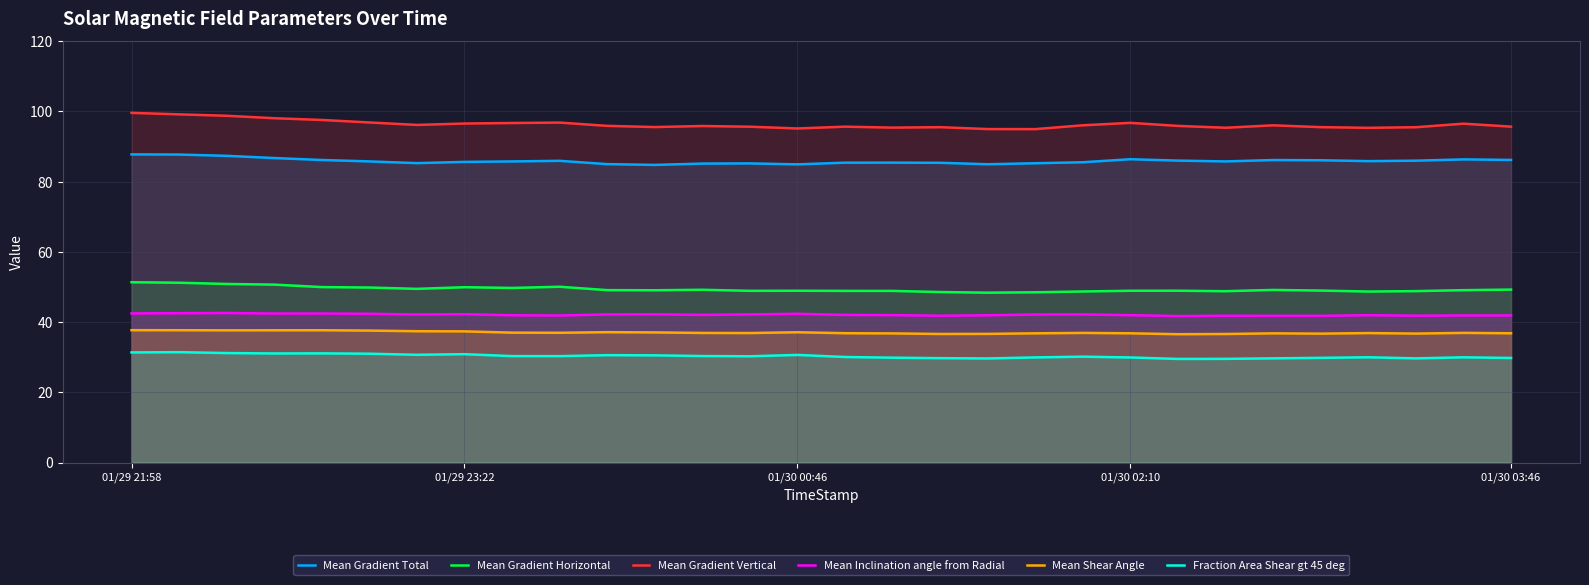

True or false: Mean Inclination angle from Radial and Mean Gradient Horizontal intersect in this chart.

False